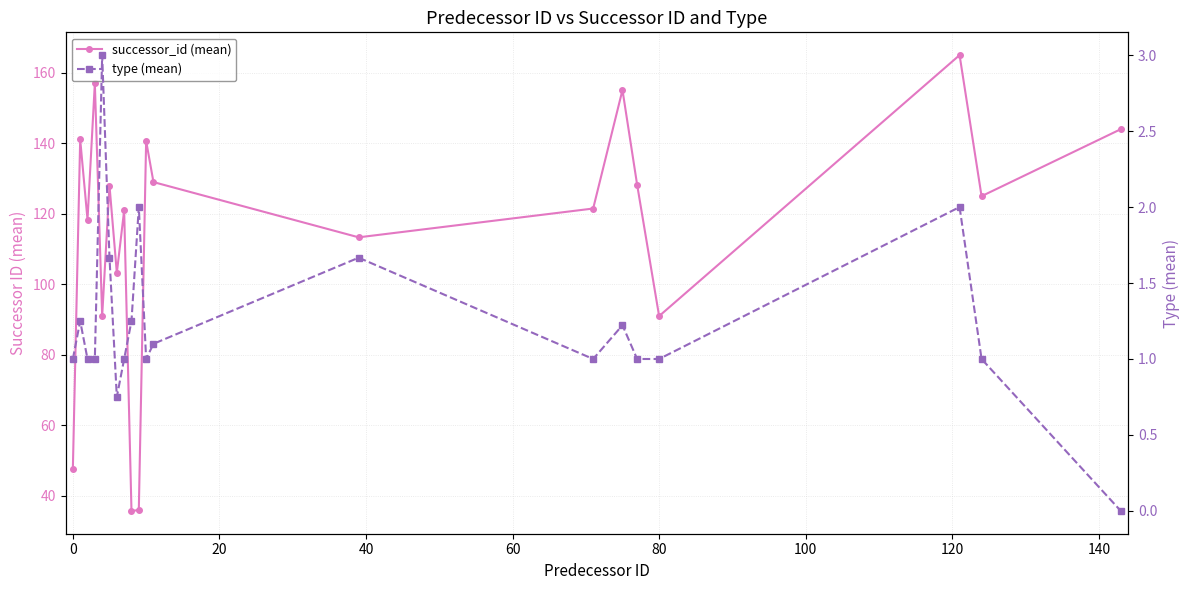

What value does the type (mean) series have at 20?

1.0